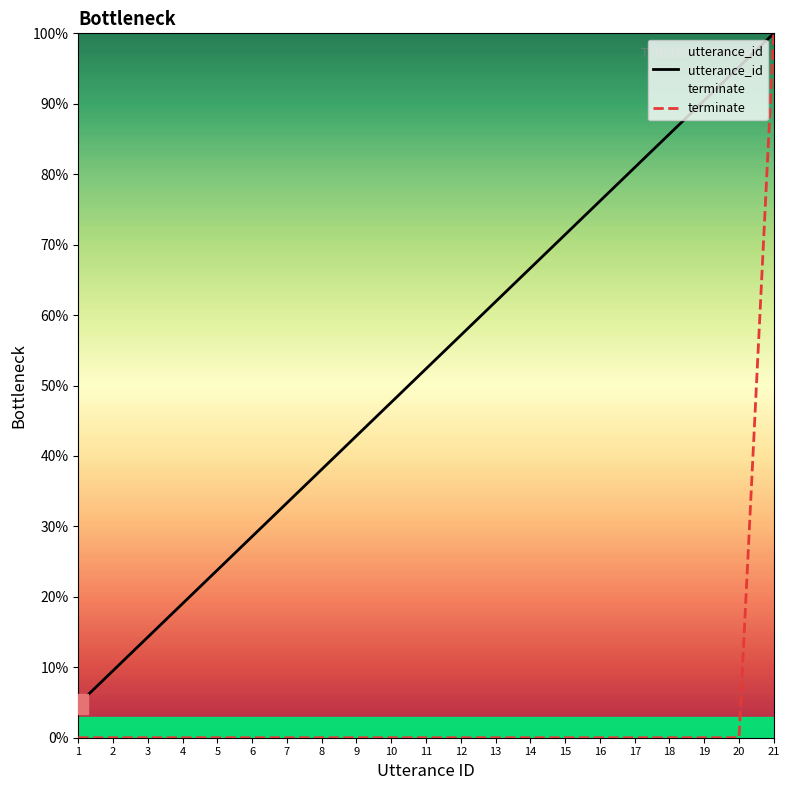

What is the highest value of the utterance_id series?

100.0